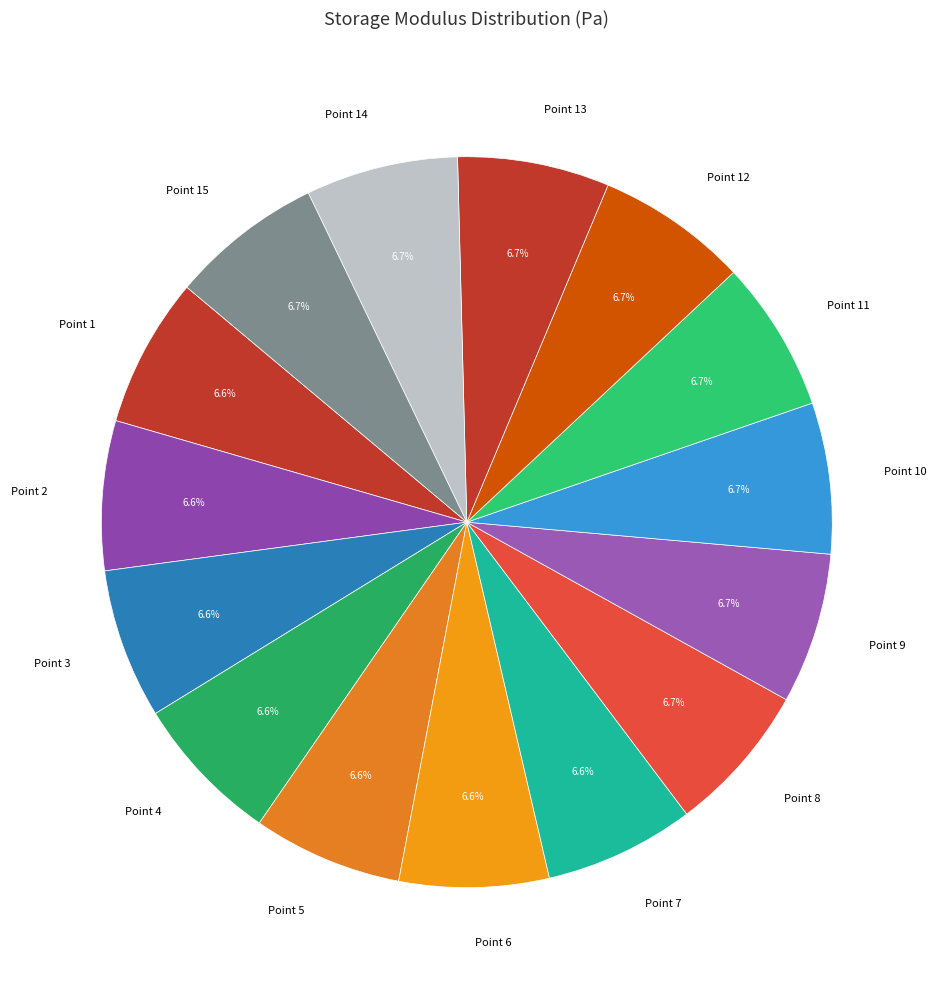

Does Point 10 account for over 50% of the chart?

No